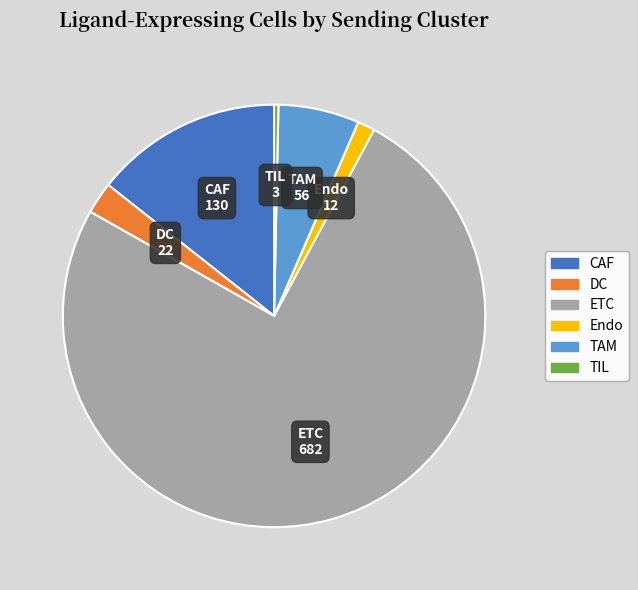

Is there a majority slice in this chart?

Yes